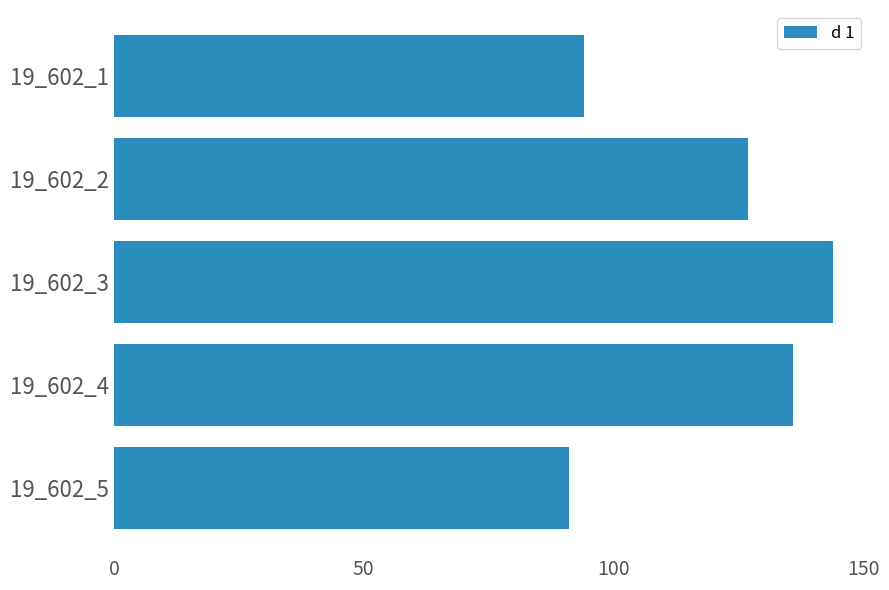

What is the change in value from 19_602_4 to 19_602_5?

-45